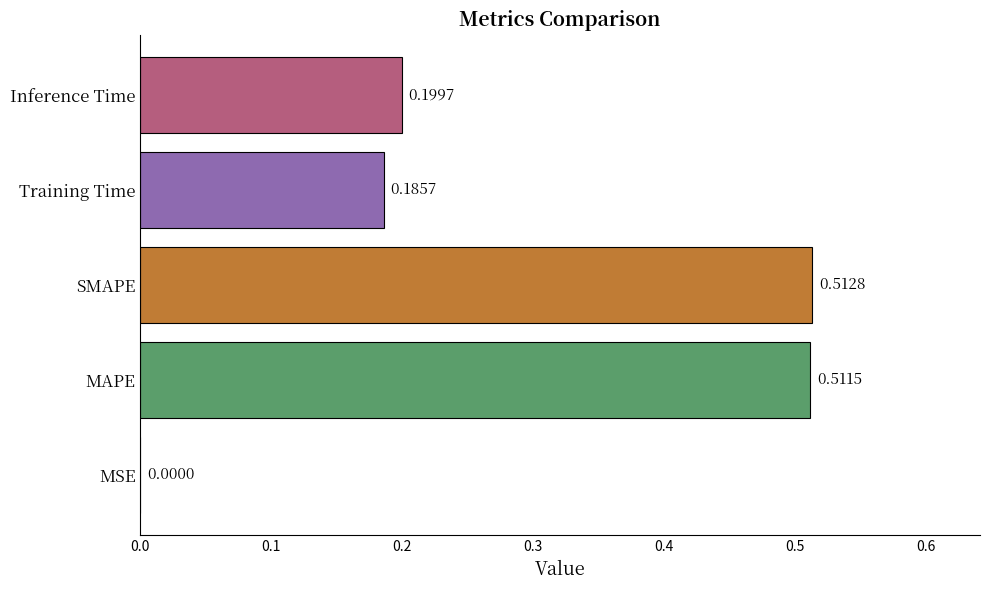

Between MAPE and Inference Time, which is larger?

MAPE